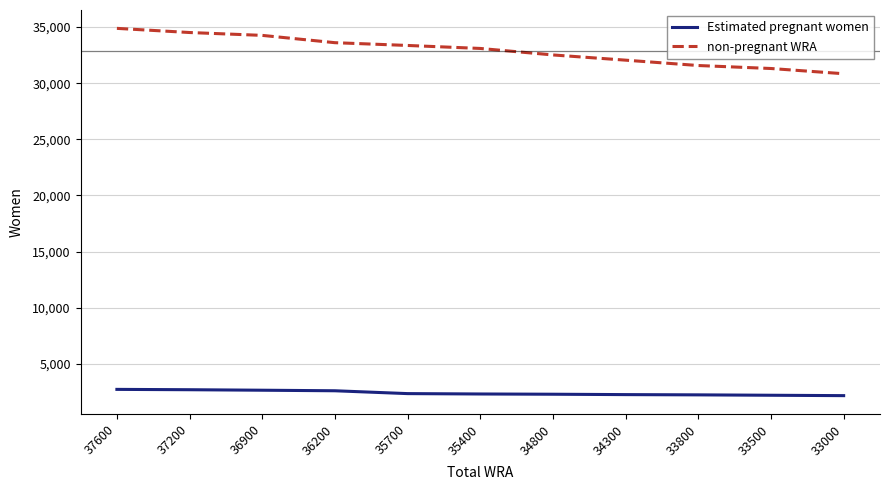

Does the chart display data point markers on the line(s)?

No